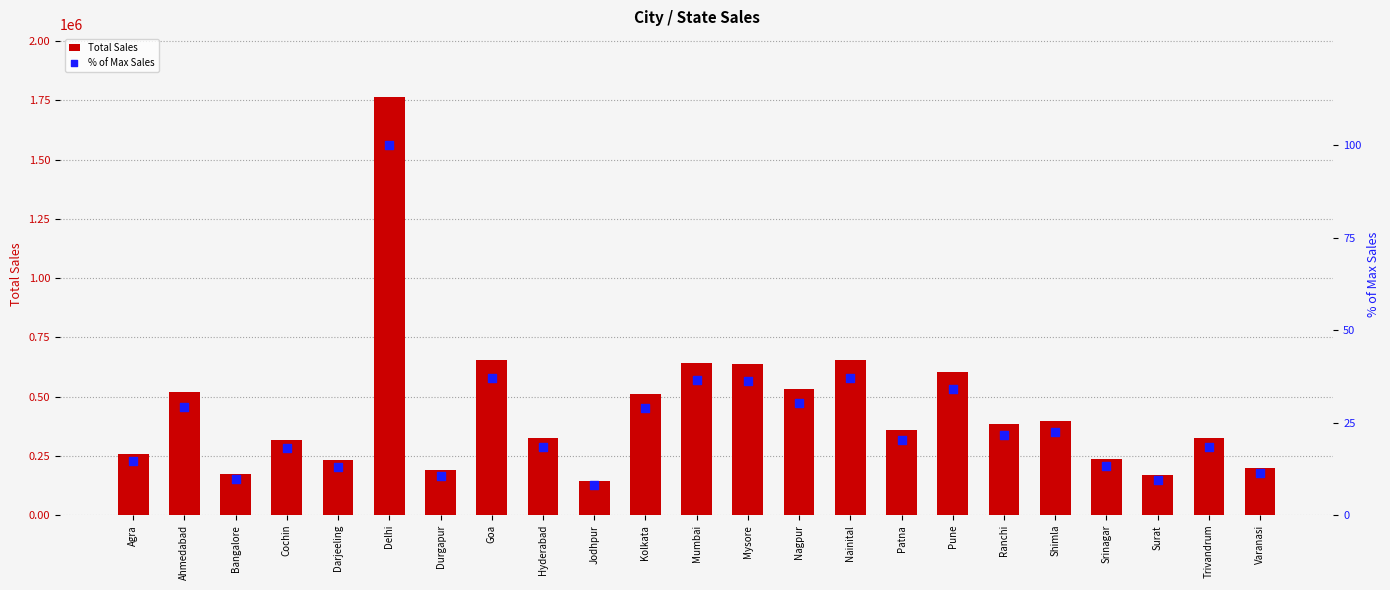

Which series reaches the maximum Y coordinate?

Total Sales